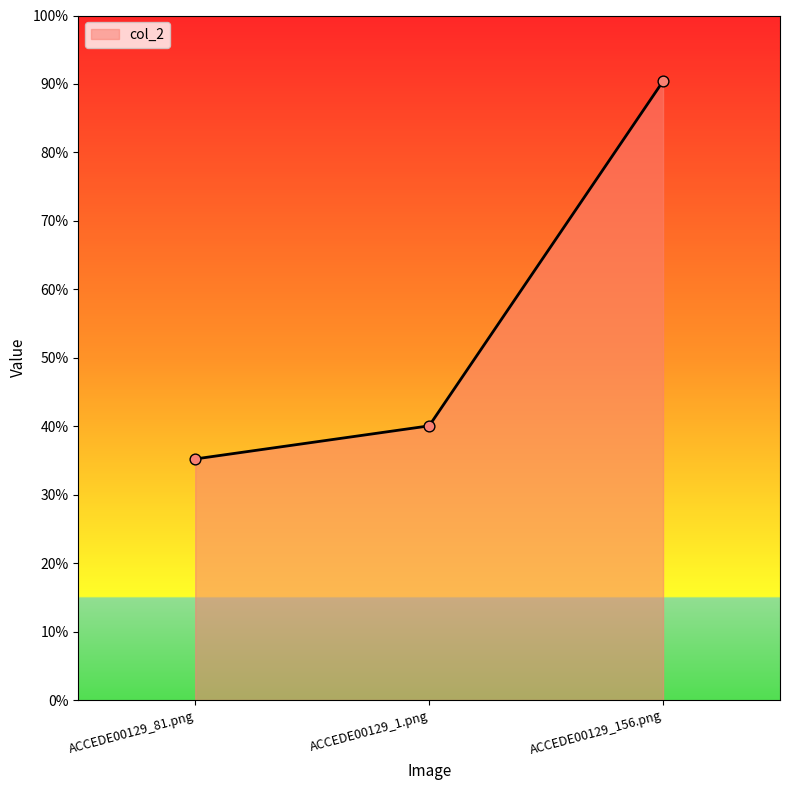

Is this an area chart (filled region under the line)?

Yes